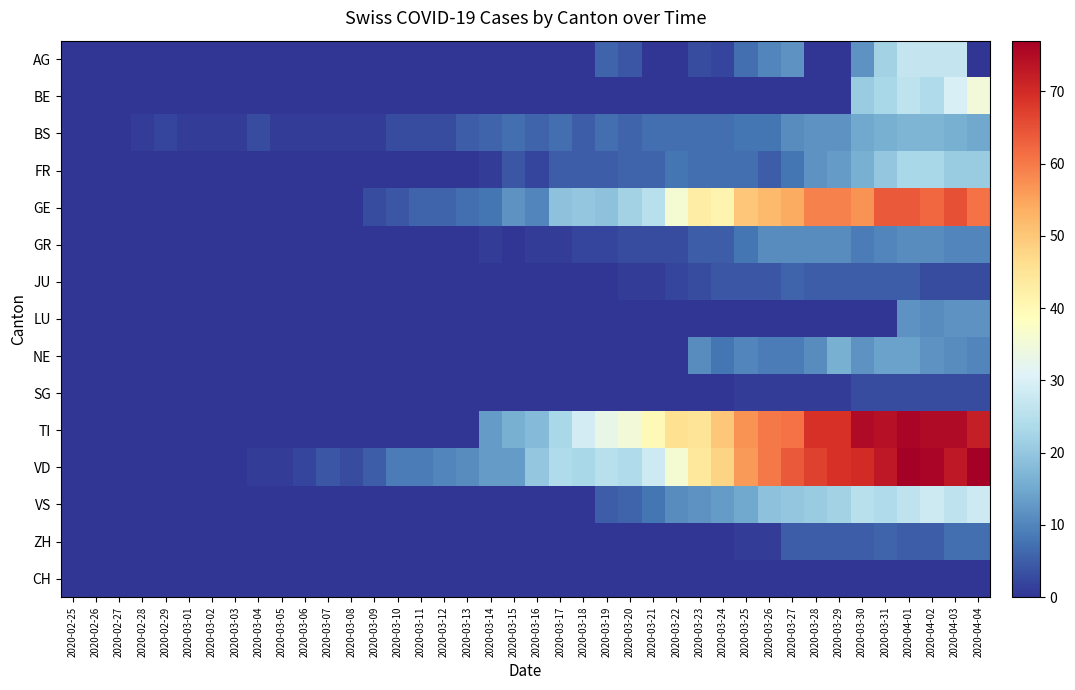

Which category has the highest value across all series?

2020-04-01